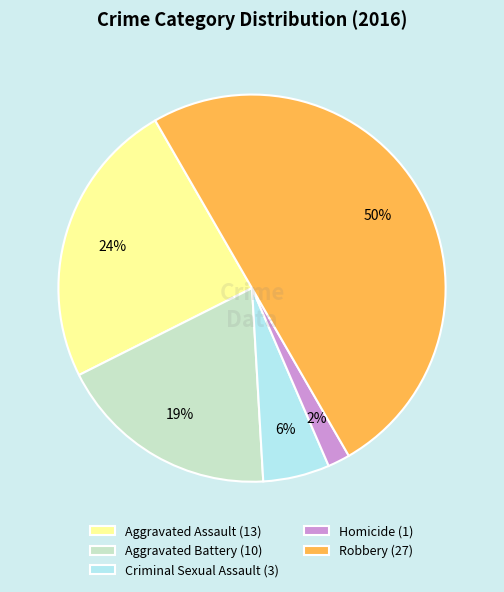

Between Aggravated Battery and Robbery, which is larger?

Robbery